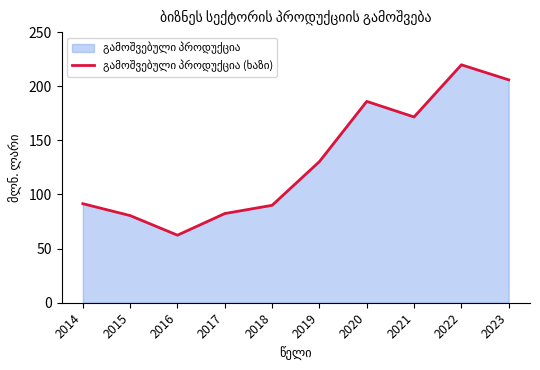

What is the change in value from 2020 to 2023?

+19.9